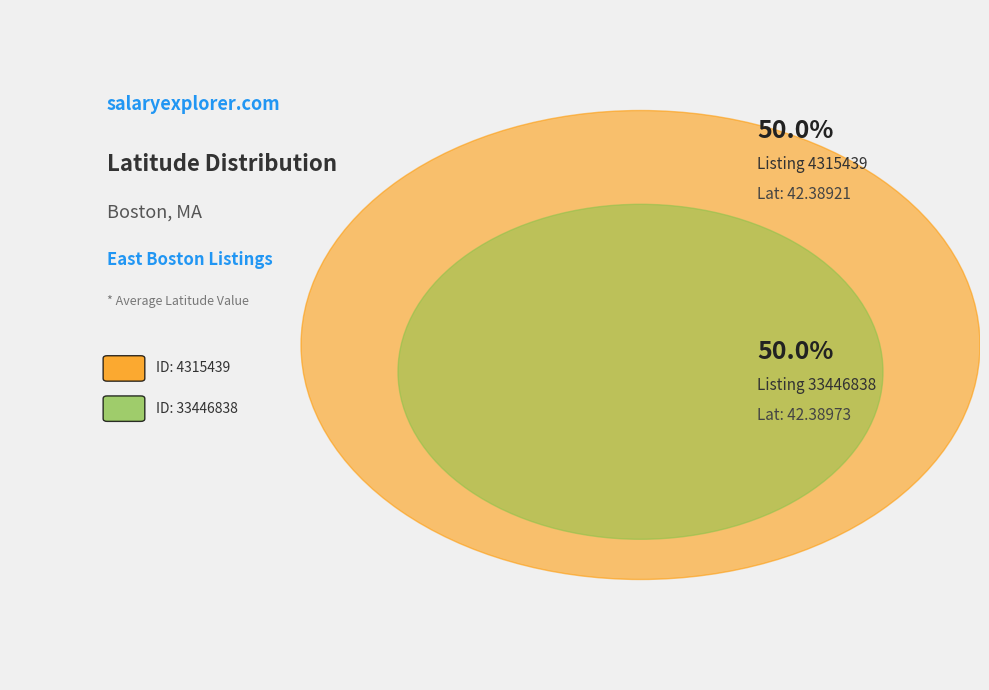

The 4315439 slice represents 50% of the pie. True or false?

True